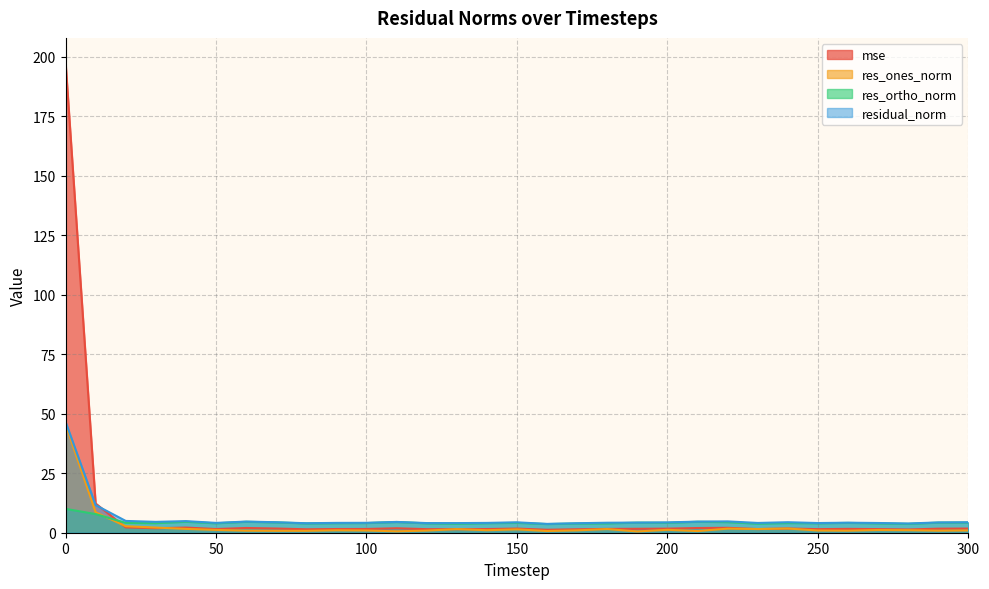

True or false: res_ortho_norm and residual_norm intersect in this chart.

False